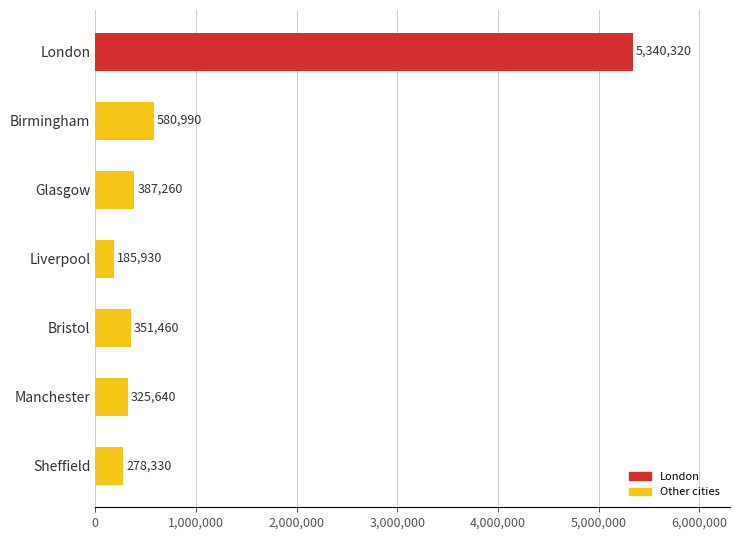

What is the average value?

1064276